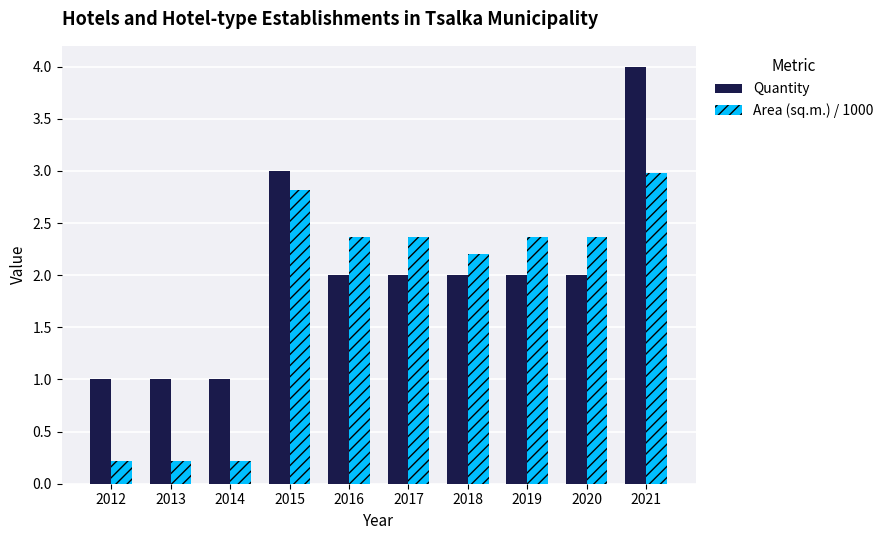

Is the value of Area (sq.m.) / 1000 at 2013 greater than the value of Quantity at 2017?

No